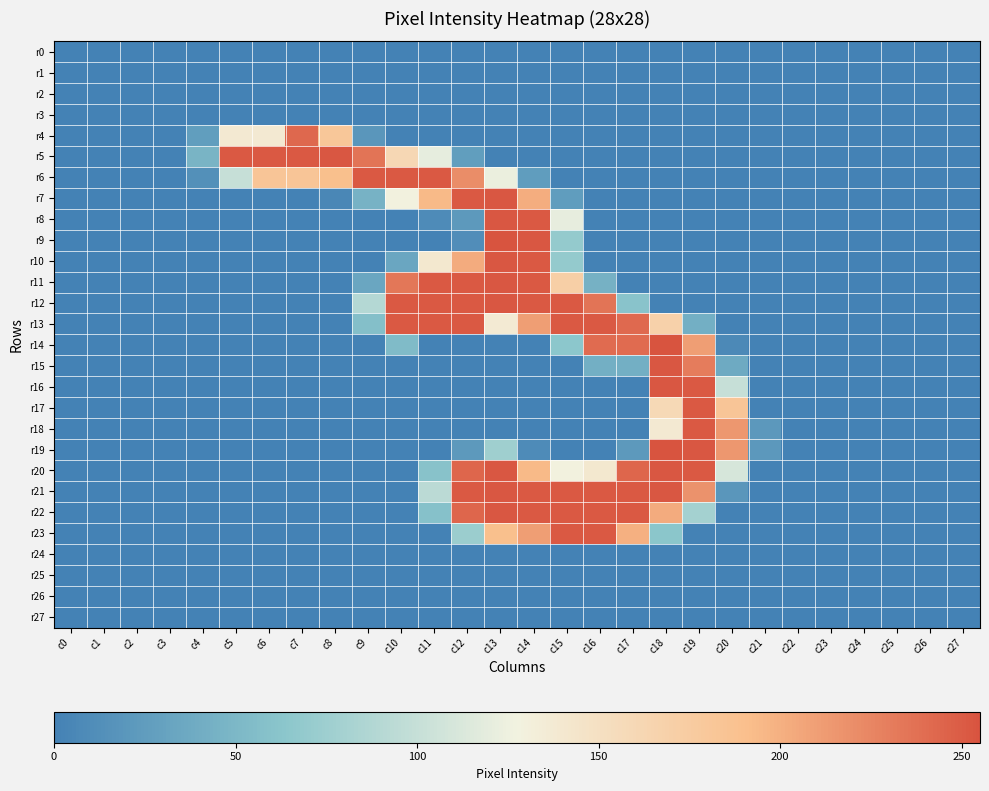

How many distinct data groups are displayed?

28